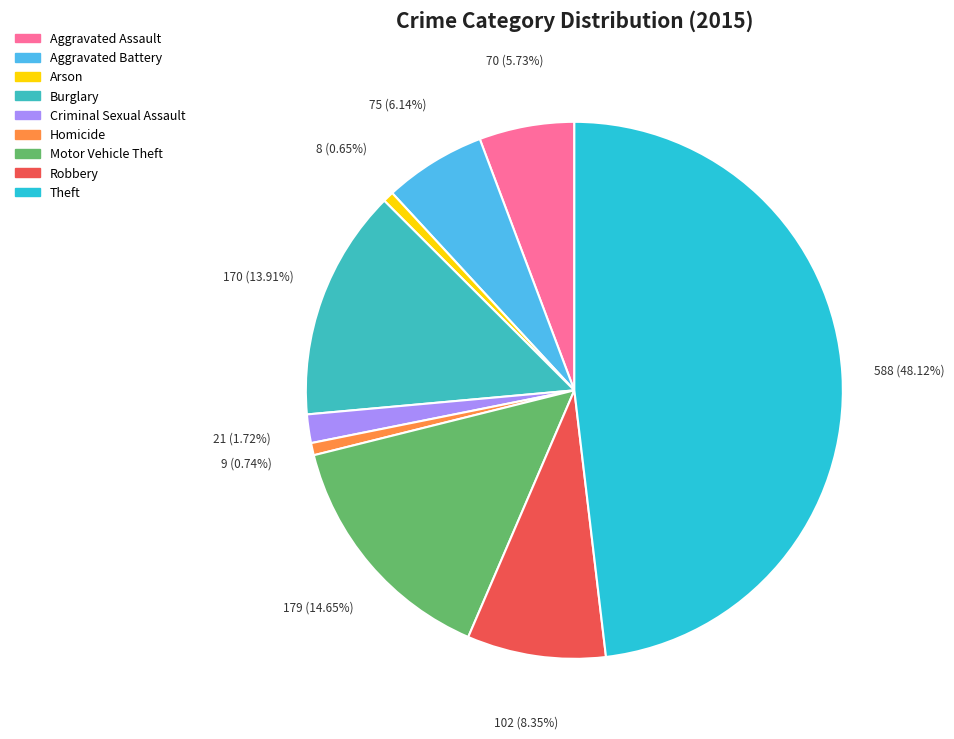

How much of the chart is everything except Criminal Sexual Assault?

98.3%